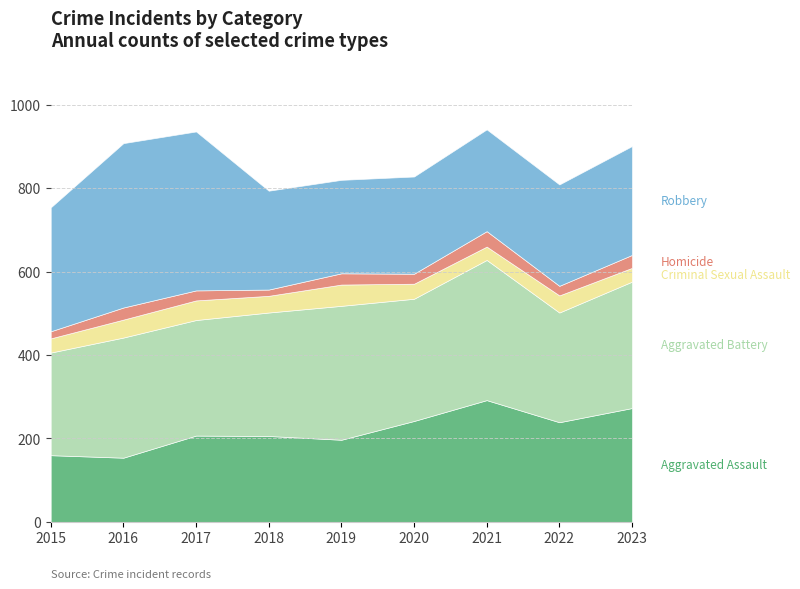

List the series in order of their peak value, highest first.

Robbery, Aggravated Battery, Aggravated Assault, Criminal Sexual Assault, Homicide